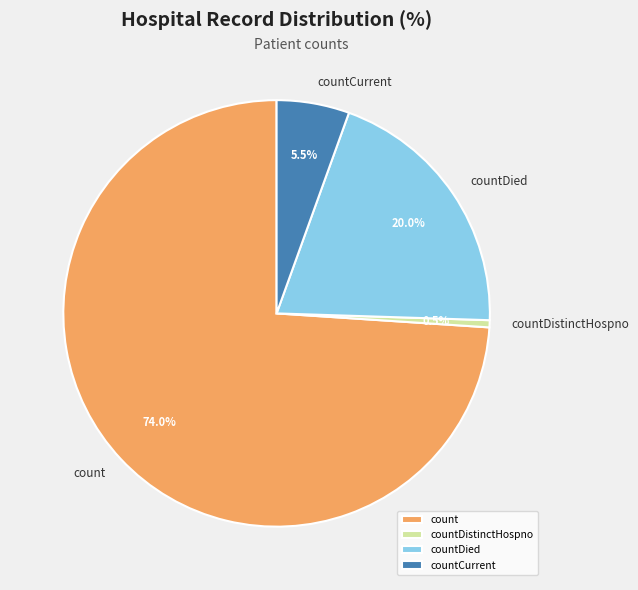

Which slice is the smallest?

countDistinctHospno